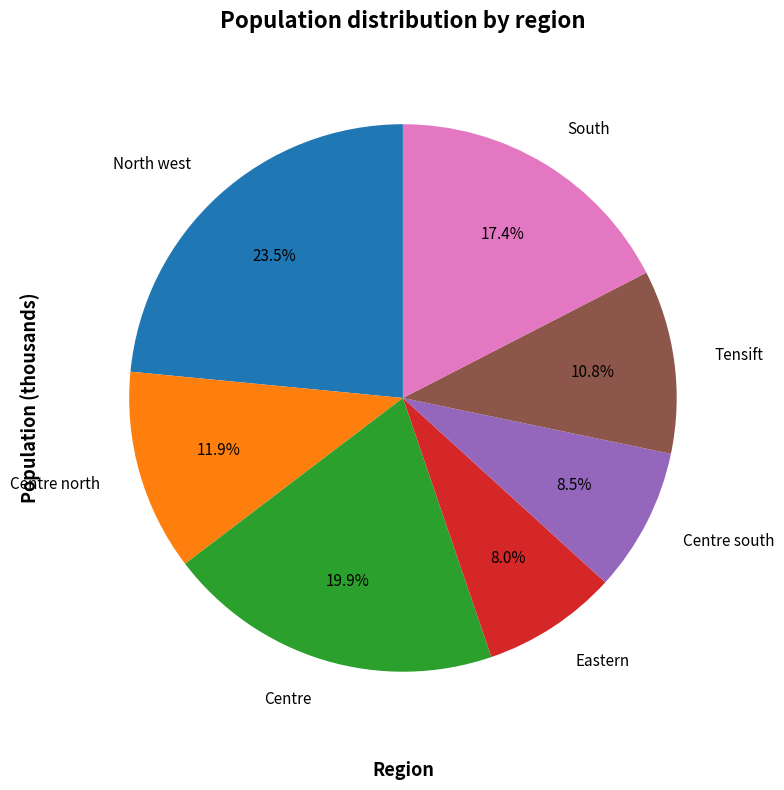

True or false: Centre south accounts for 8% of the total.

True